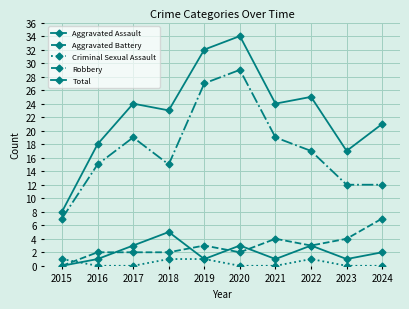

How many data points does each series have?

10